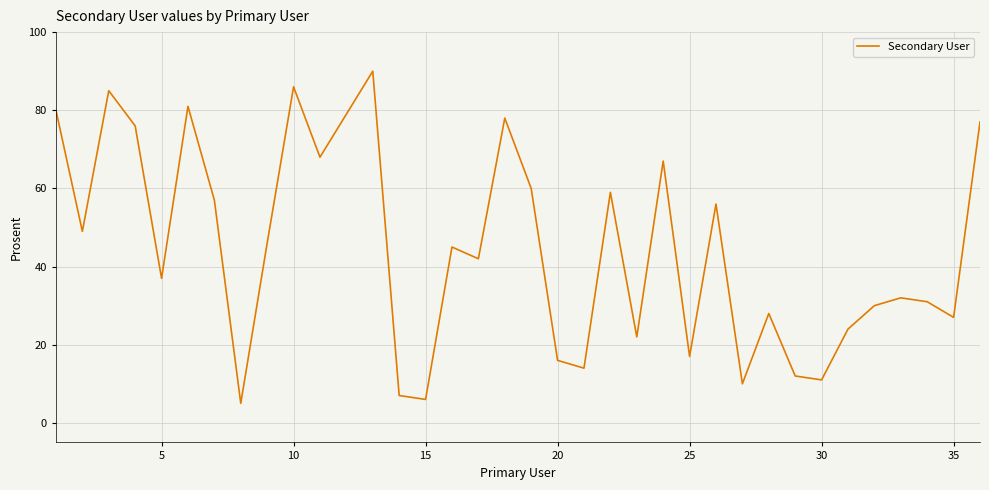

What is the minimum value shown in the chart?

5